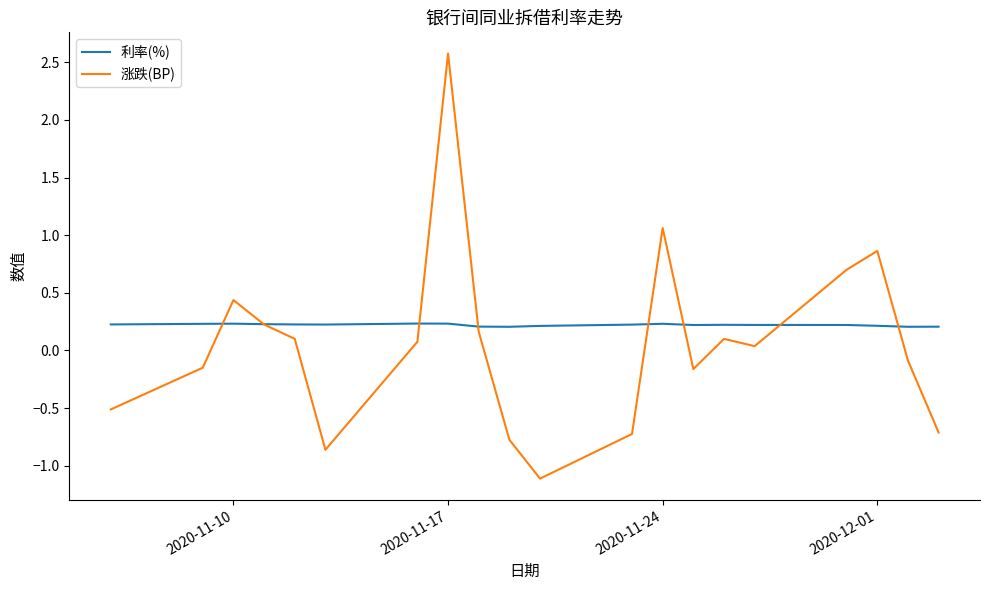

Which series has the largest range (max minus min)?

涨跌(BP)